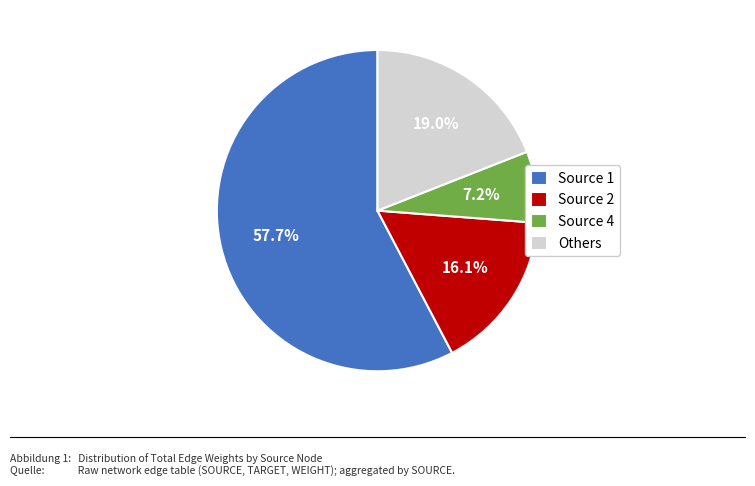

What is the smallest slice in the pie chart?

Source 4